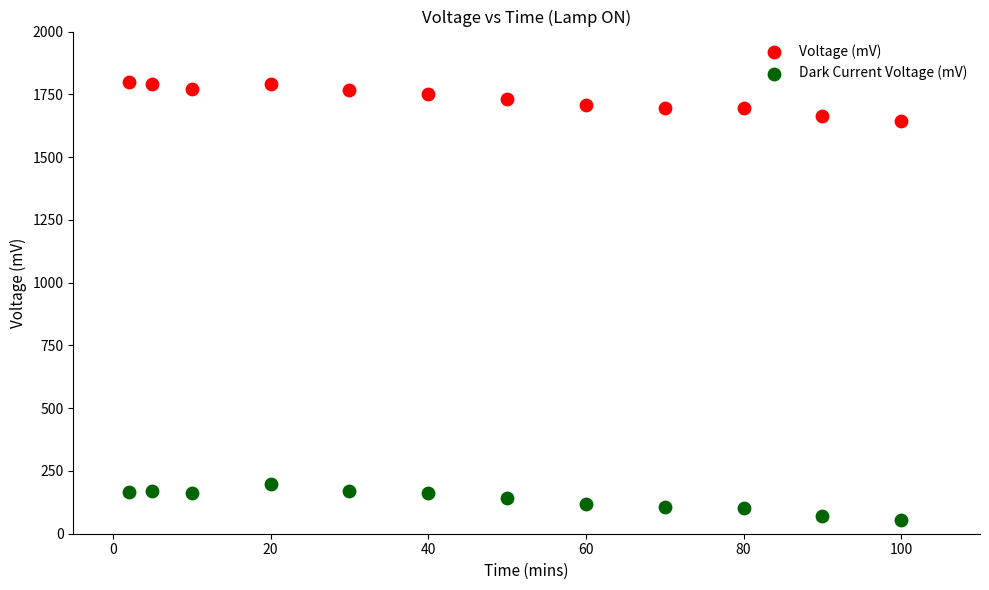

What is the X range (max minus min) for the scatter plot?

98